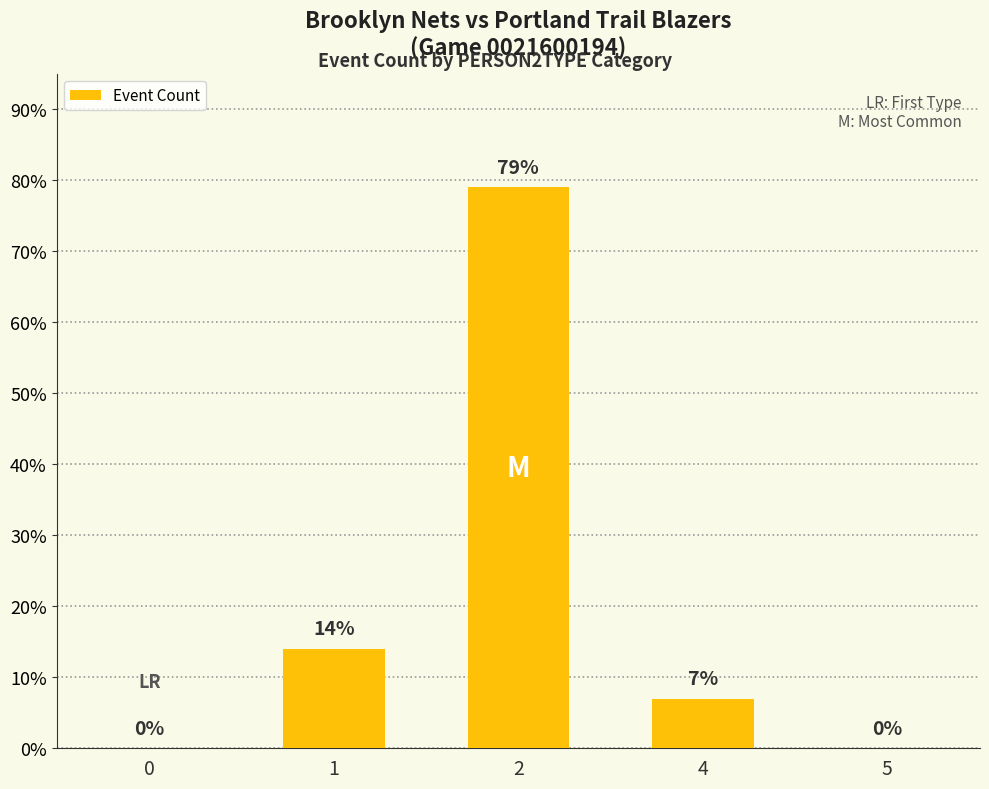

What is the change in value from 2 to 4?

-72